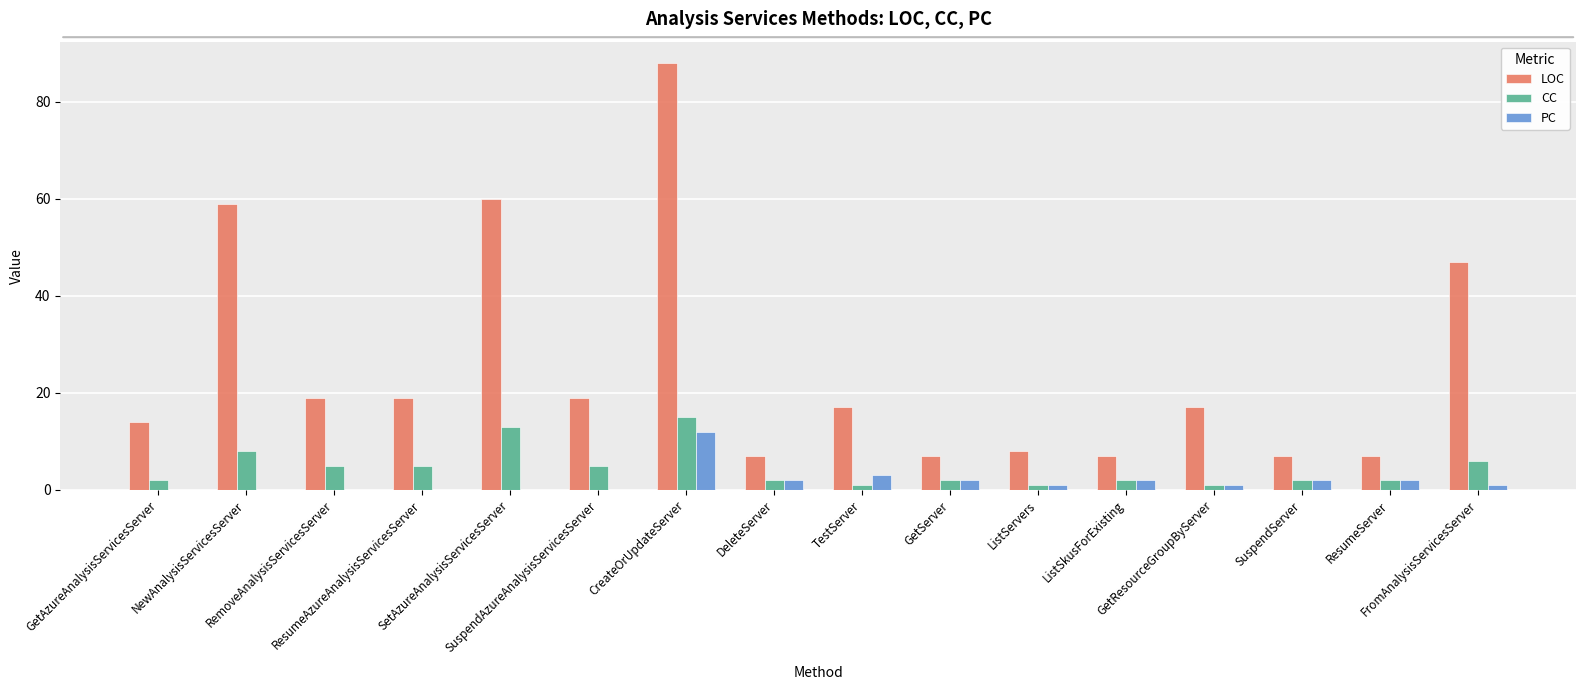

Which series has the largest total across all categories?

LOC